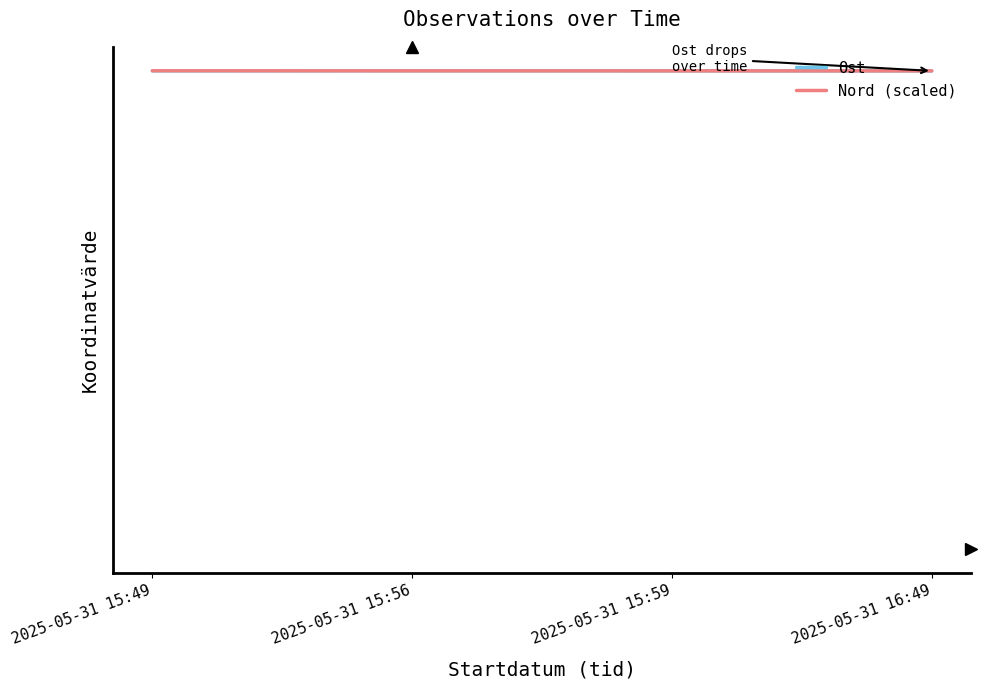

At which label does Nord (scaled) first exceed 476207?

2025-05-31 15:49